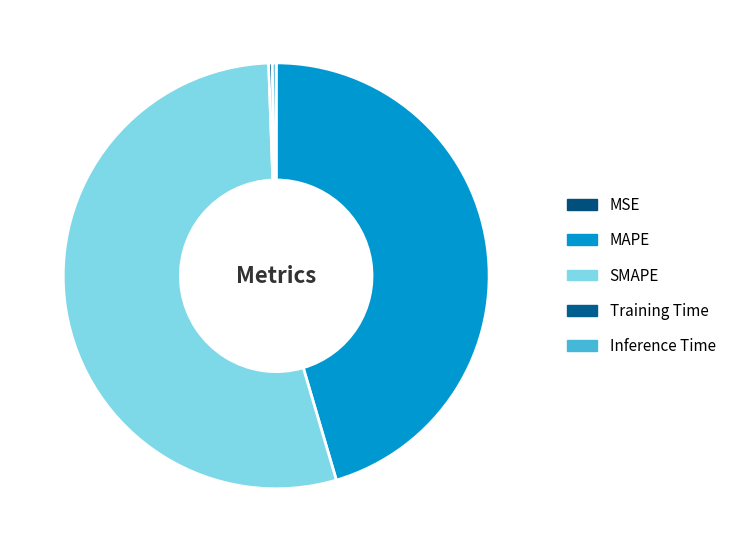

Which category has the smallest portion of the pie?

MSE